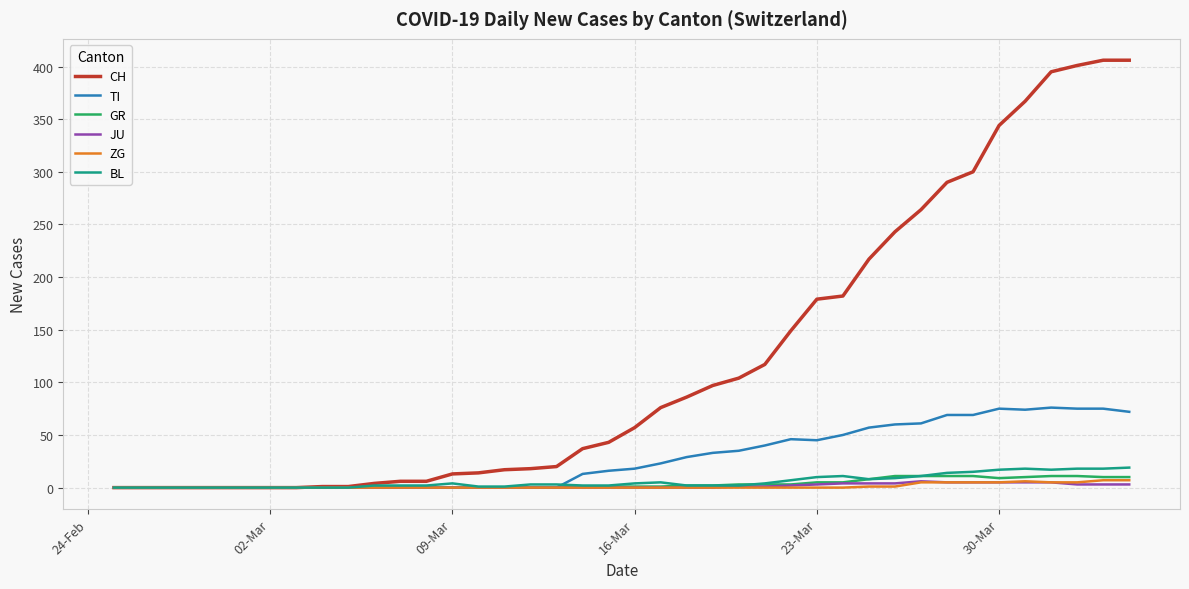

What is the average value of the JU series?

1